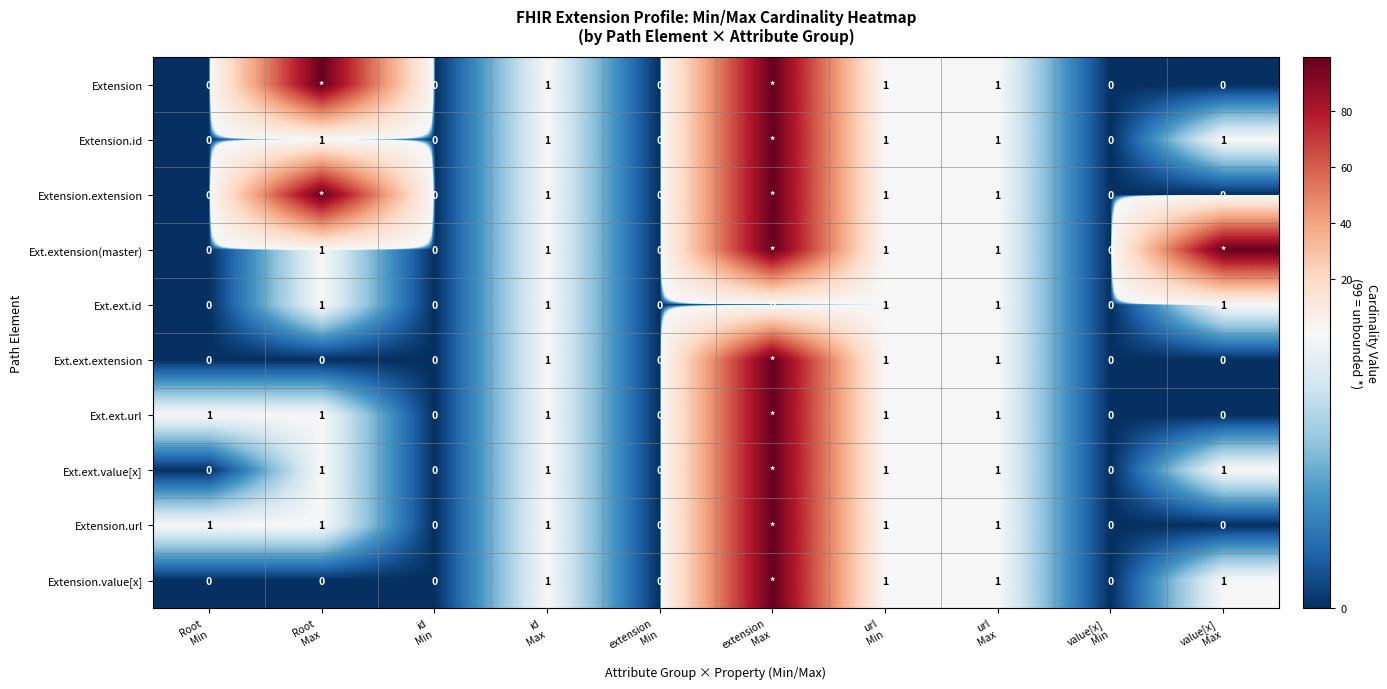

True or false: Ext.ext.value[x] has a value of 1 at value[x] Max.

True